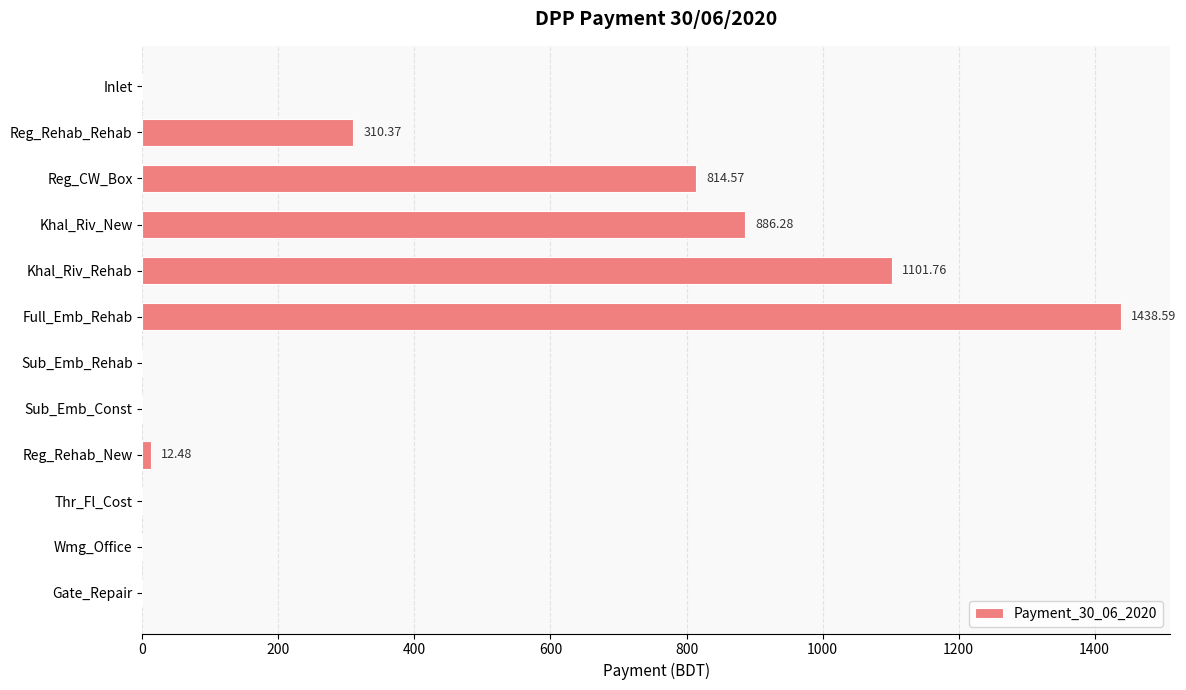

Where is the data nearest to the value 719?

Reg_CW_Box